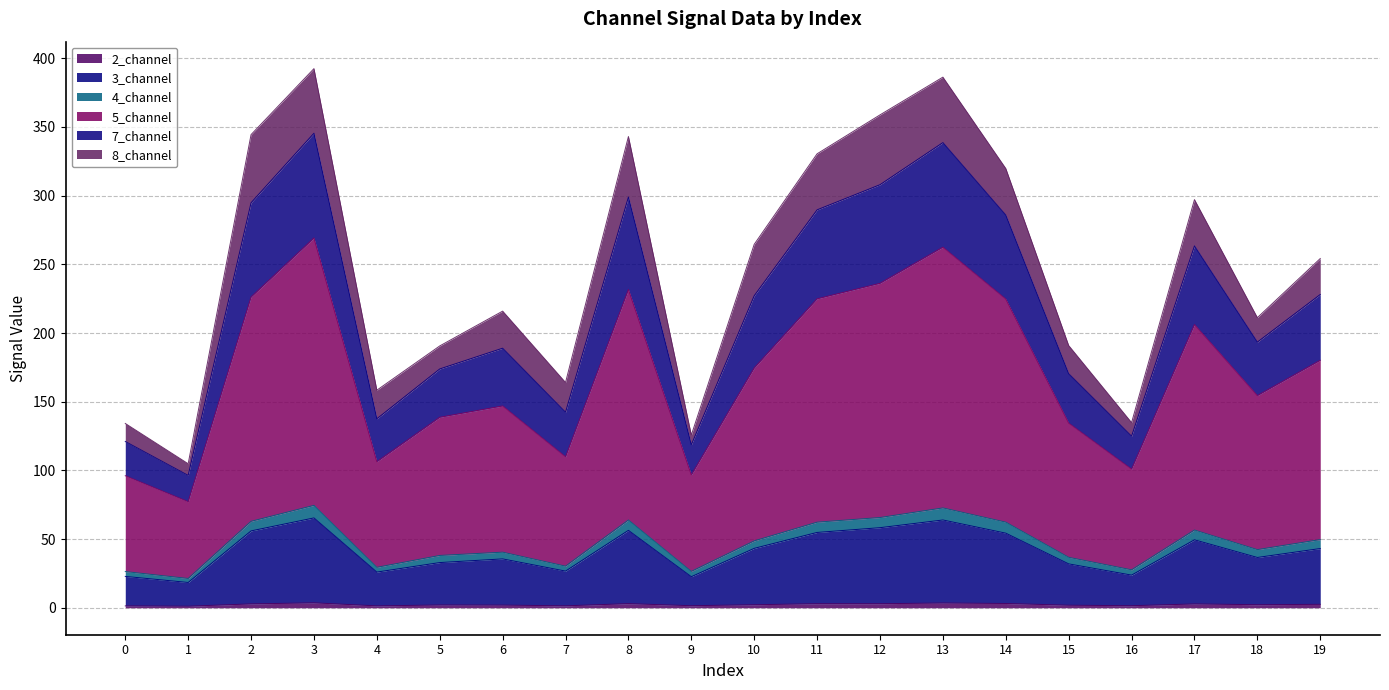

Where is the first local maximum for 3_channel?

3